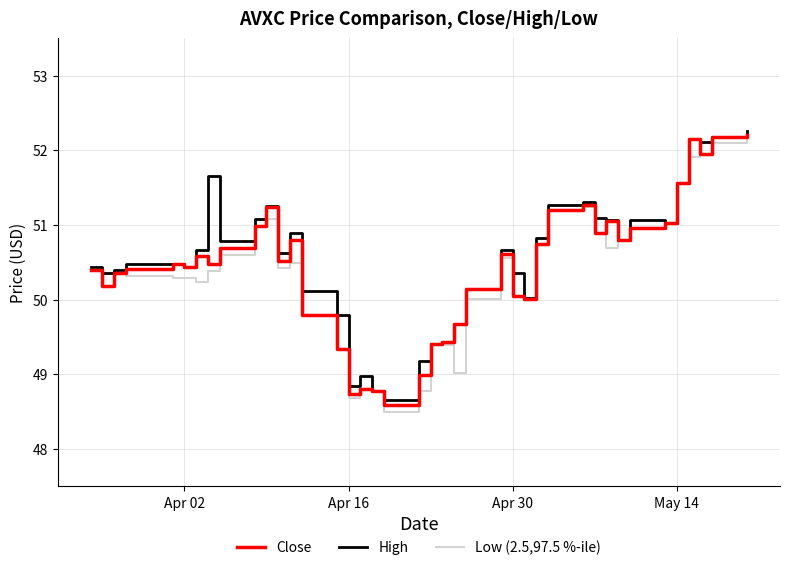

How many lines are shown in the chart?

3